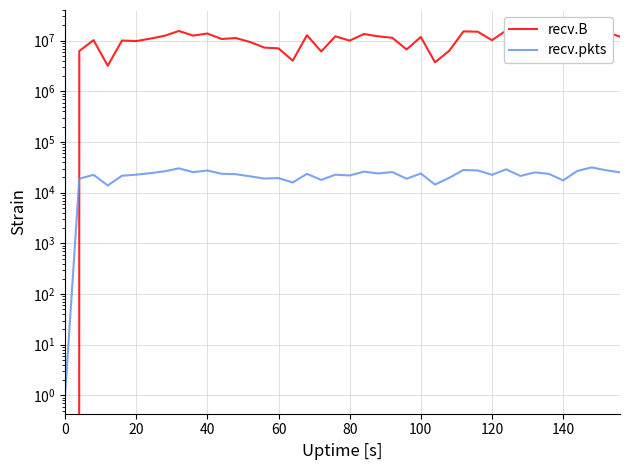

Is the value of recv.pkts at 120 greater than the value of recv.B at 60?

No